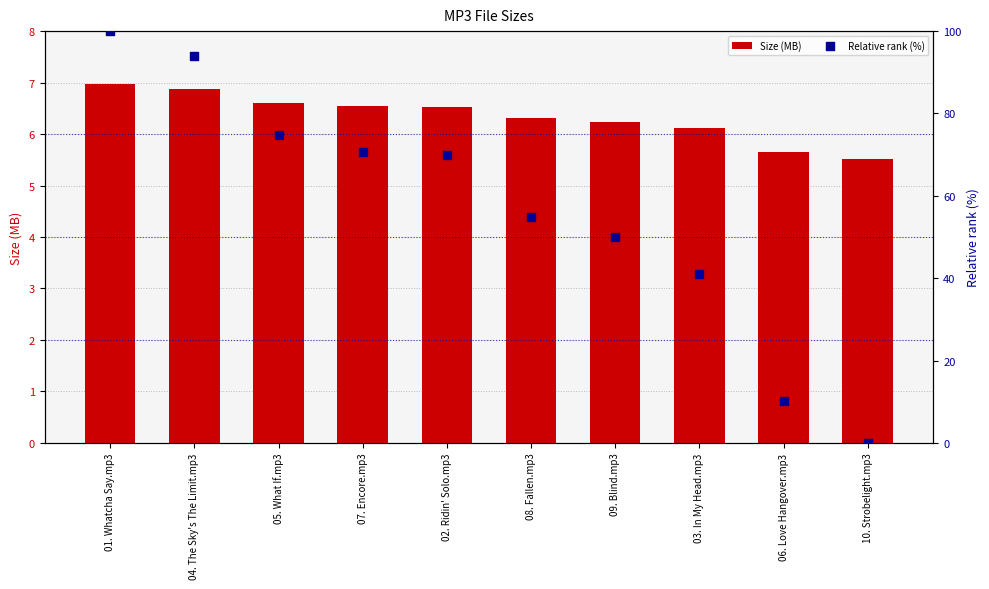

What is the total value across all series at 04. The Sky's The Limit.mp3?

100.7